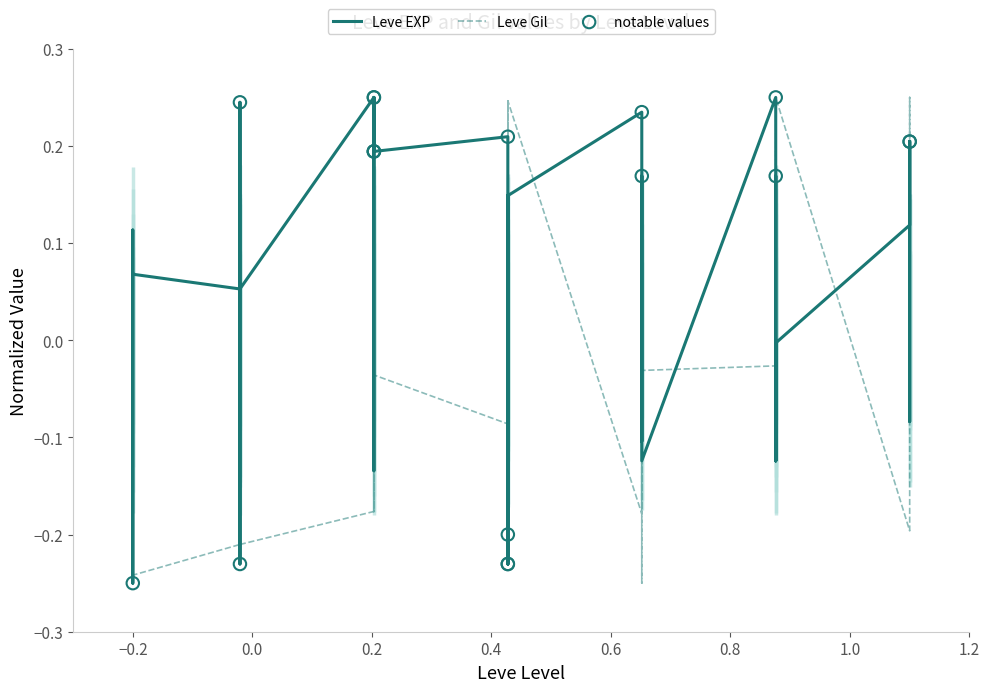

Which series reaches the maximum Y coordinate?

Leve EXP